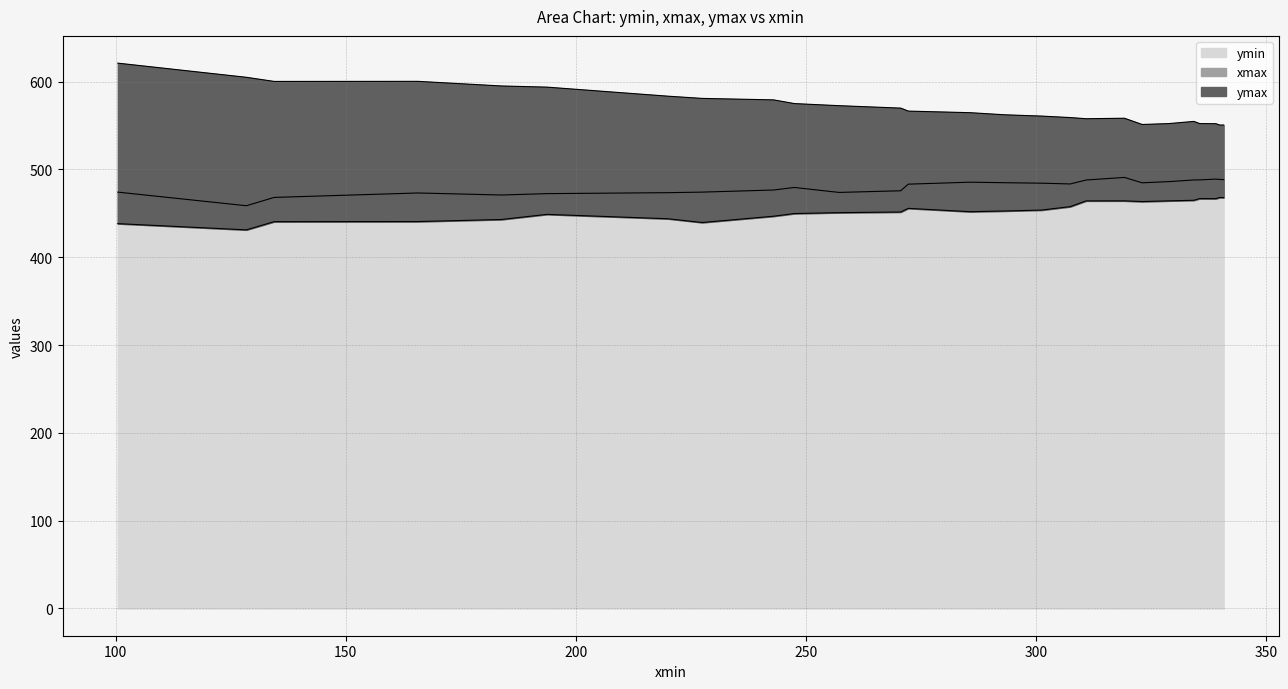

True or false: xmax has more than 1 points higher than both neighbors.

True